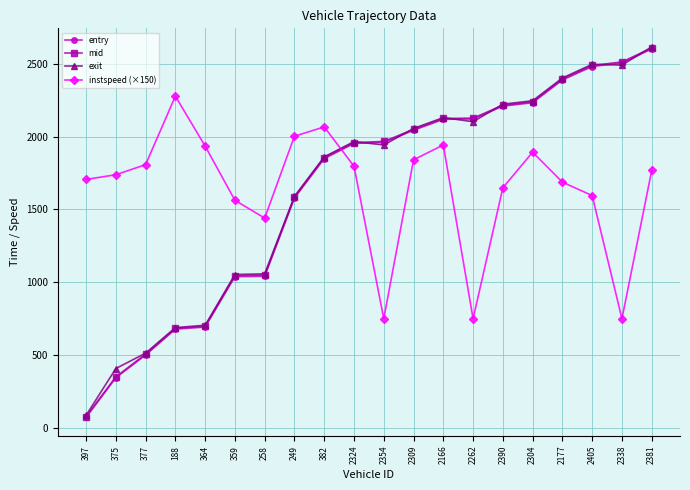

Which series changed the most between 249 and 2177?

exit